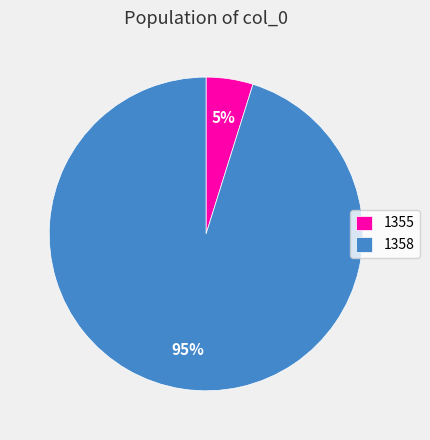

Between 1355 and 1358, which is larger?

1358